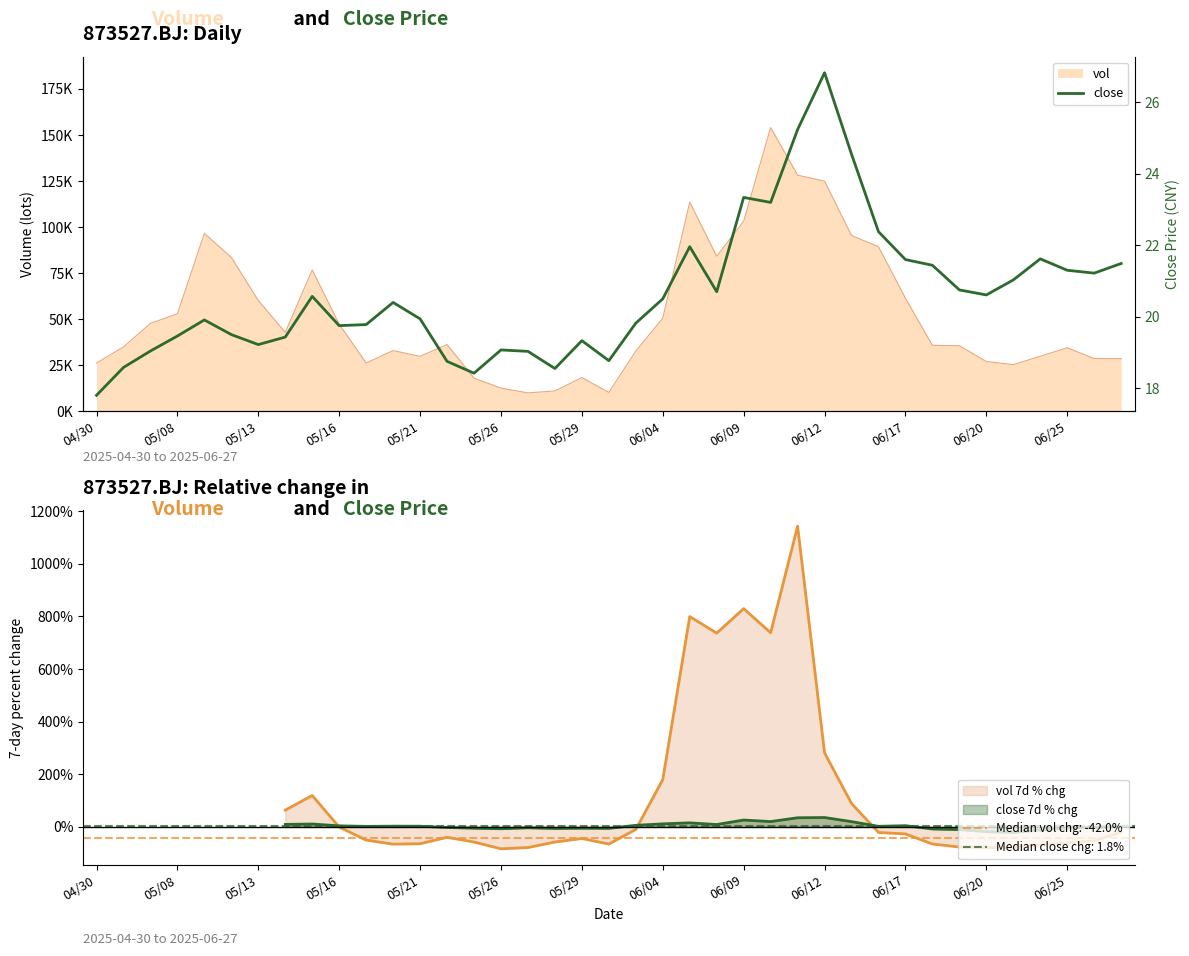

How many data points are above 20?

20